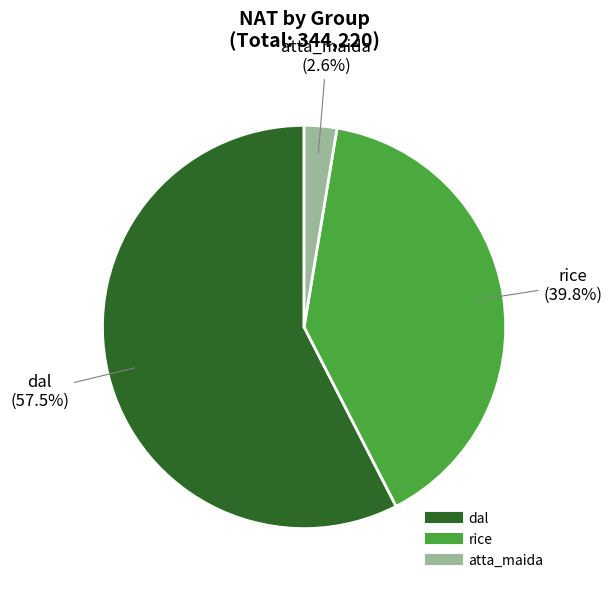

Is there any slice that represents more than half of the pie?

Yes